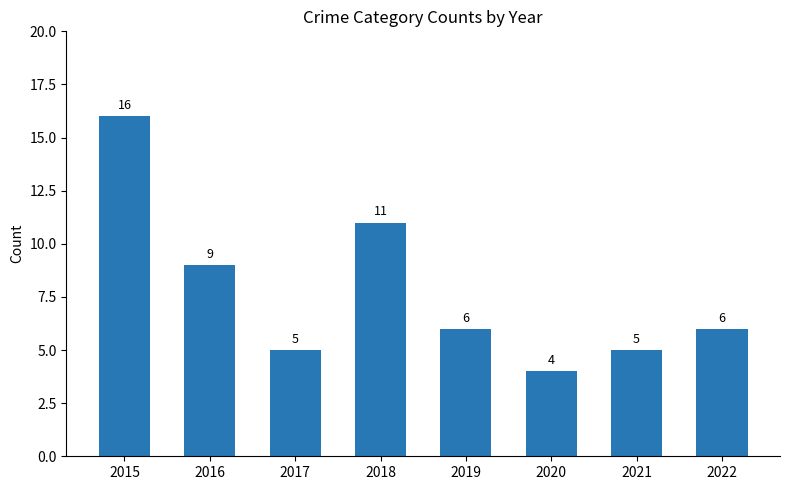

What is the minimum value shown in the chart?

4